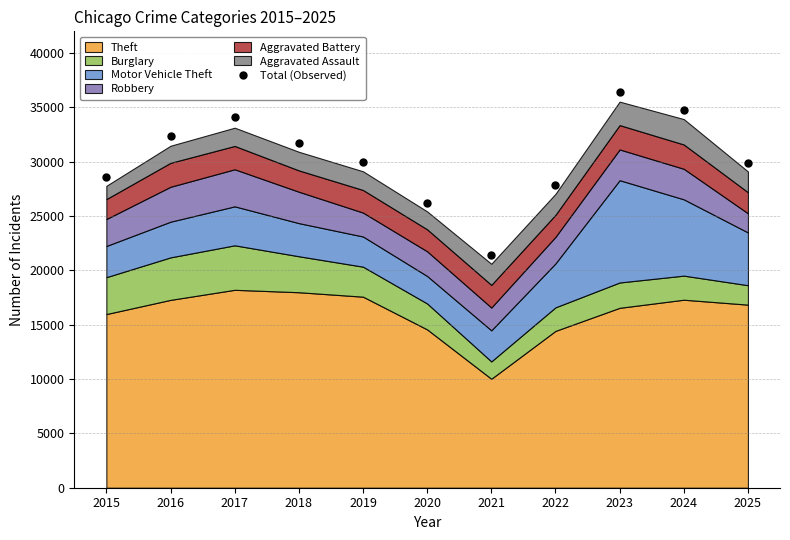

List the labels in order of value, largest first.

2023, 2024, 2017, 2016, 2018, 2019, 2025, 2015, 2022, 2020, 2021